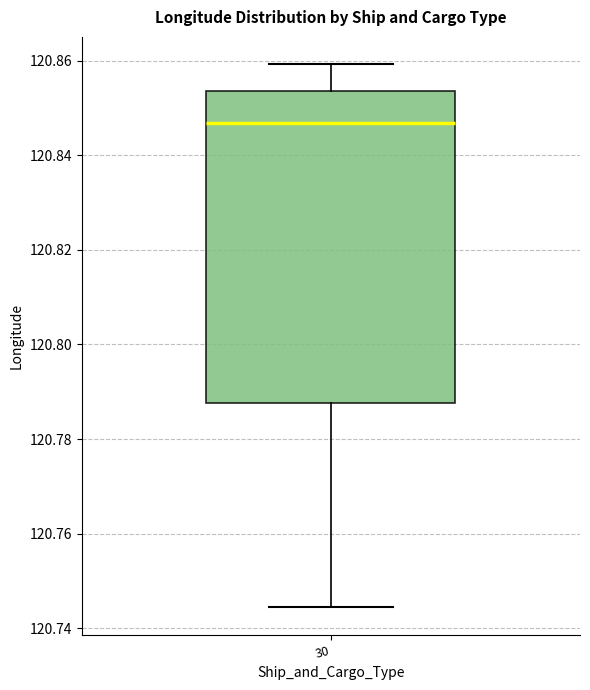

Where is the lower edge of the box at x = 30 on the y-axis? The values are not printed on the chart, so give them approximately, as read against the axis.

120.788